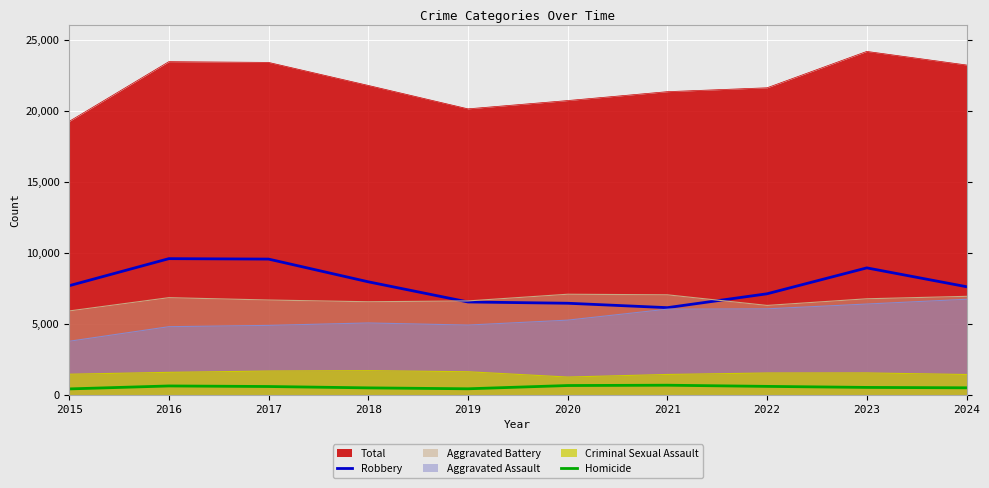

Where is Robbery nearest to the value 7864?

2018